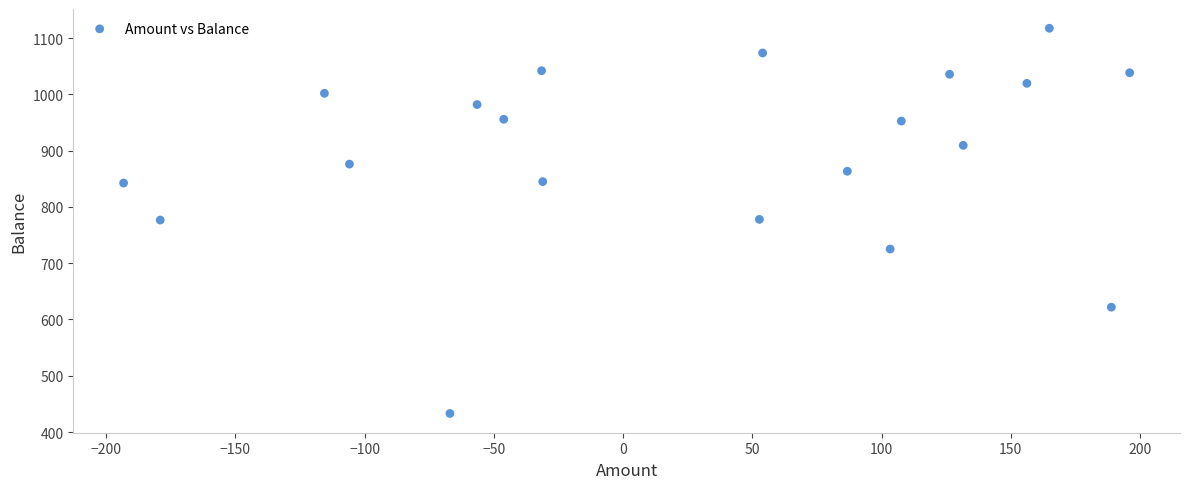

What is the range of X values (max minus min)?

389.3